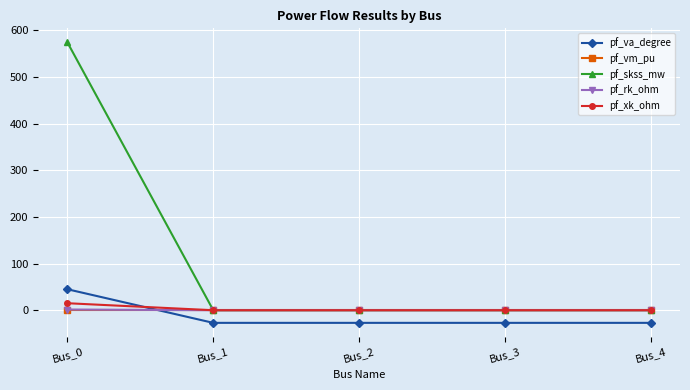

After their last crossing, which series has the higher values: pf_vm_pu or pf_rk_ohm?

pf_vm_pu